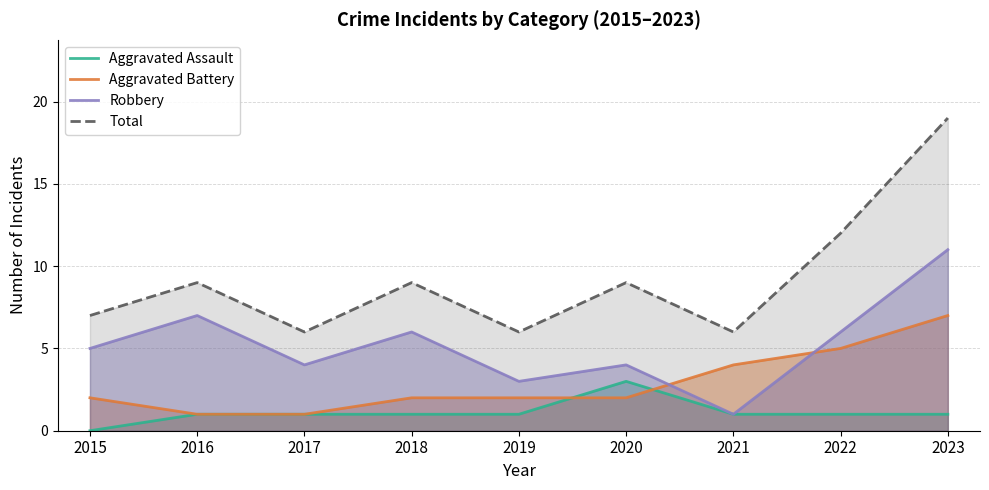

List the series in order of their overall mean, lowest first.

Aggravated Assault, Aggravated Battery, Robbery, Total